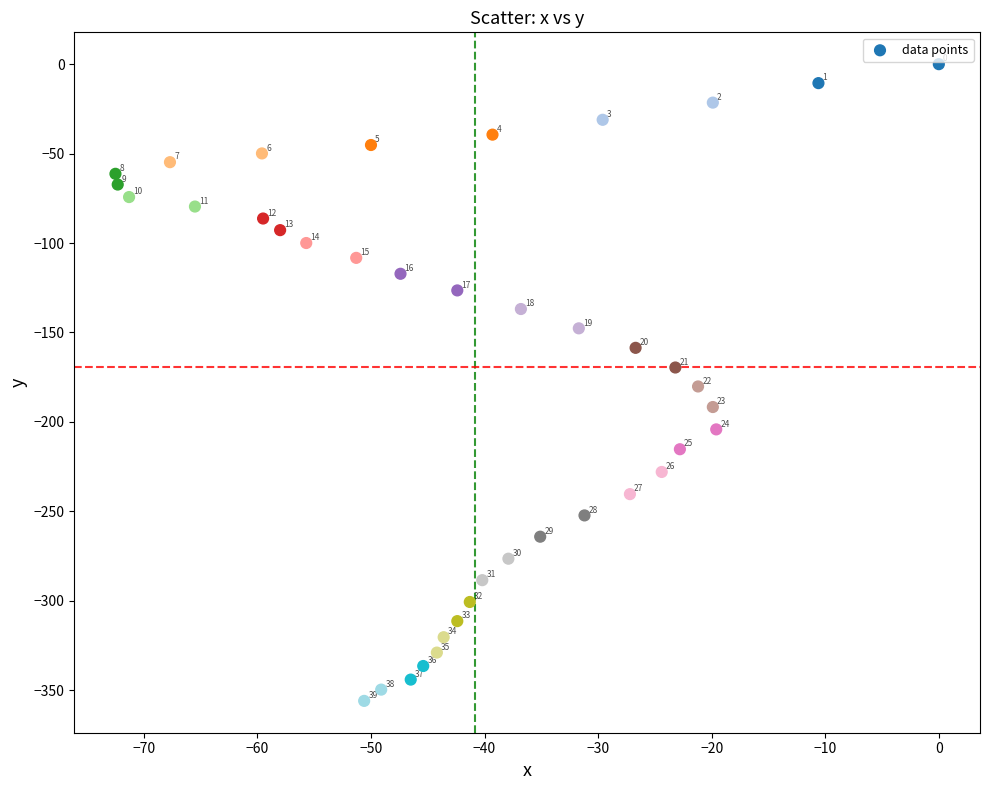

What is the range of X values (max minus min)?

72.5